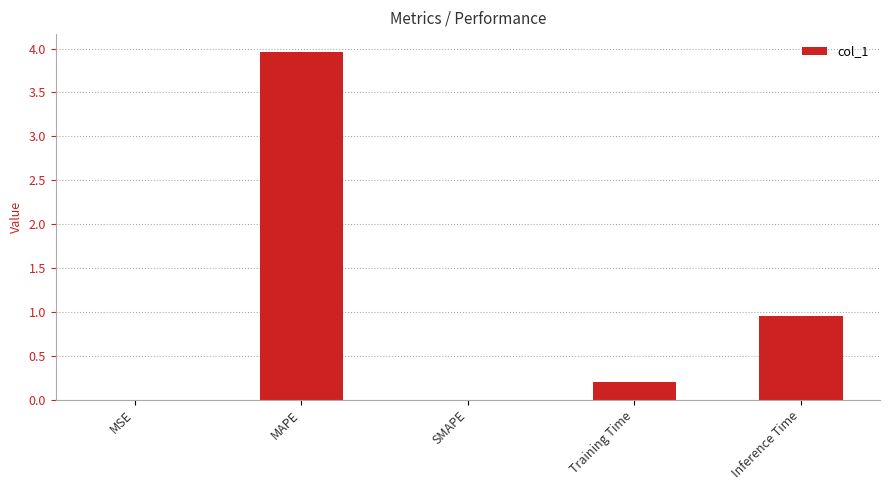

What is the sum of all values?

5.1